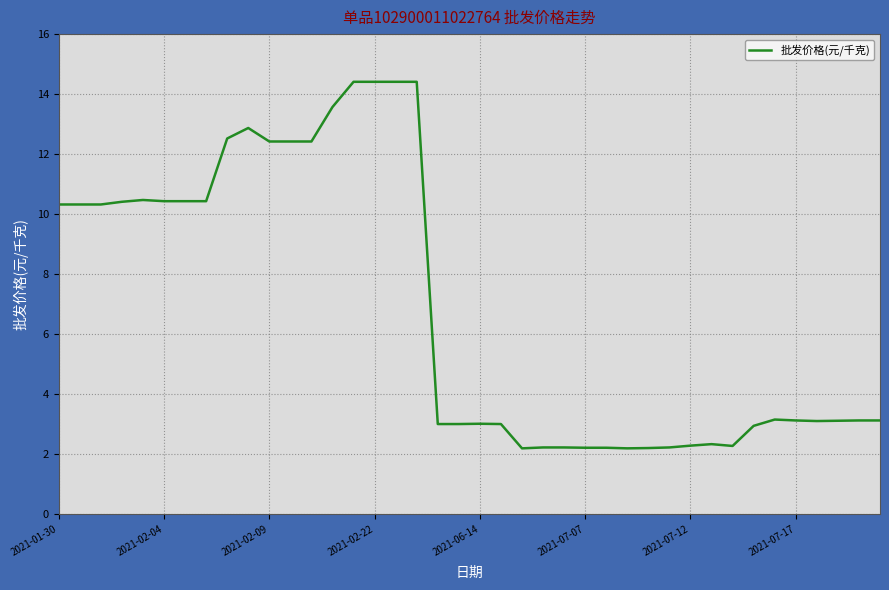

What is the difference between the maximum and minimum values?

12.2